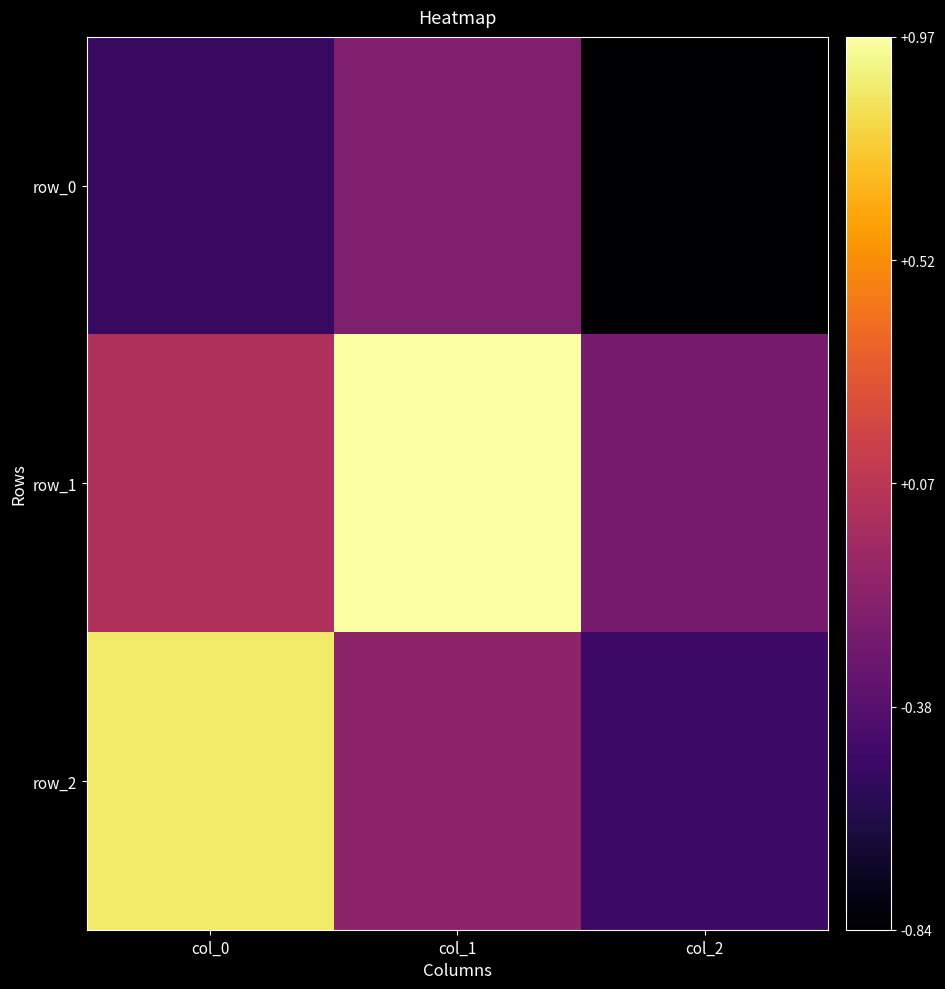

Is it true that row_2 equals -0.1 at col_1?

True